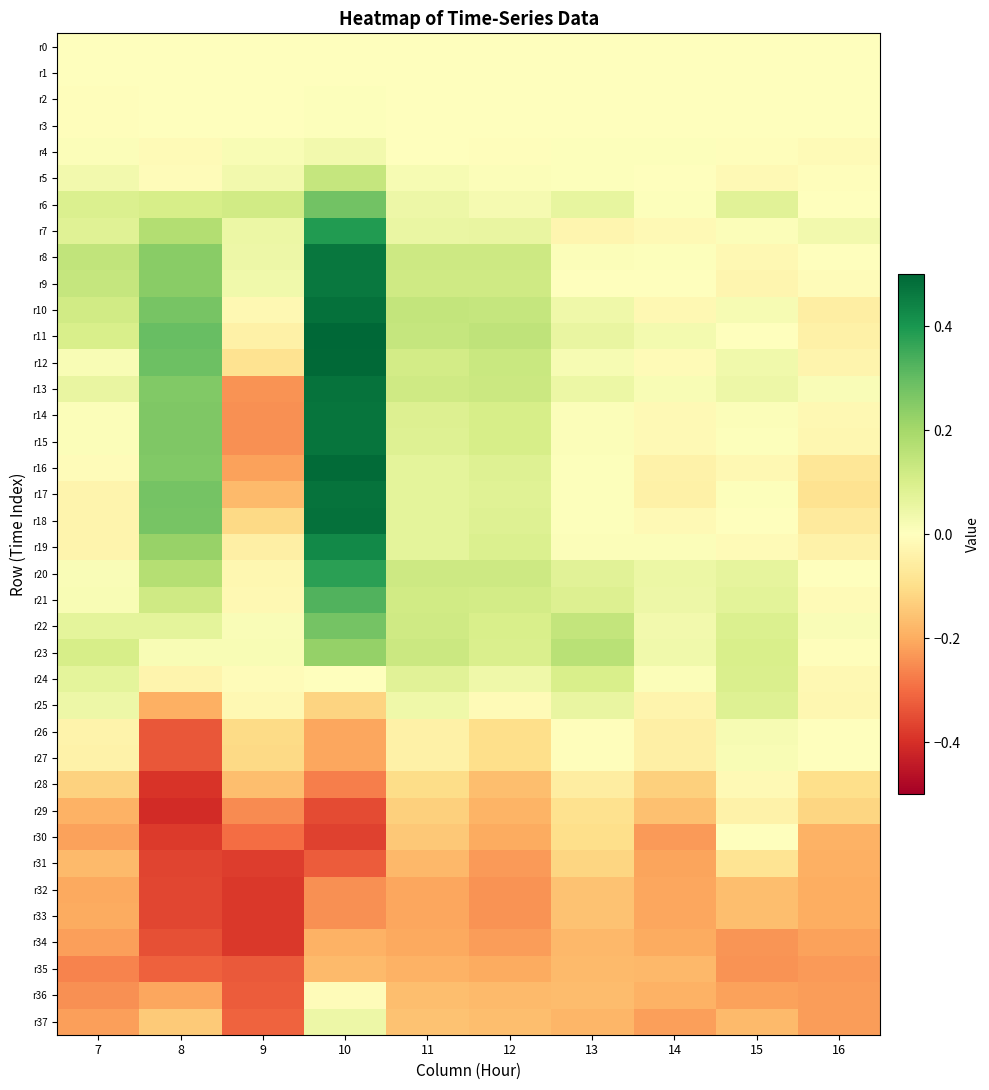

List the series in order of their peak value, highest first.

r11, r12, r16, r10, r18, r17, r13, r14, r15, r8, r9, r19, r7, r20, r21, r6, r22, r23, r5, r24, r25, r37, r4, r26, r27, r2, r3, r1, r30, r0, r36, r28, r29, r31, r33, r32, r35, r34